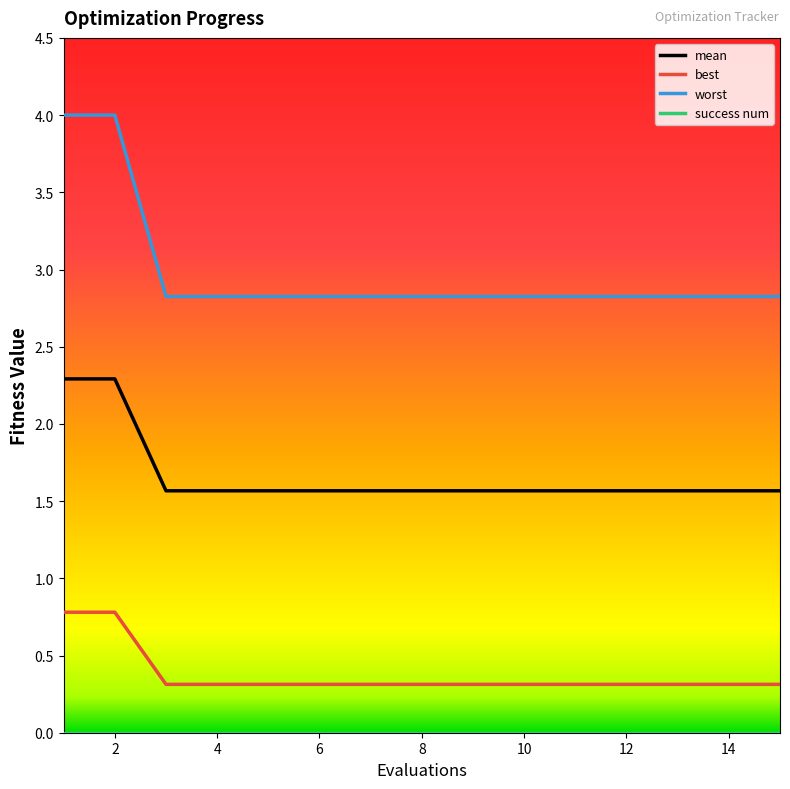

True or false: mean and best cross at least once.

False